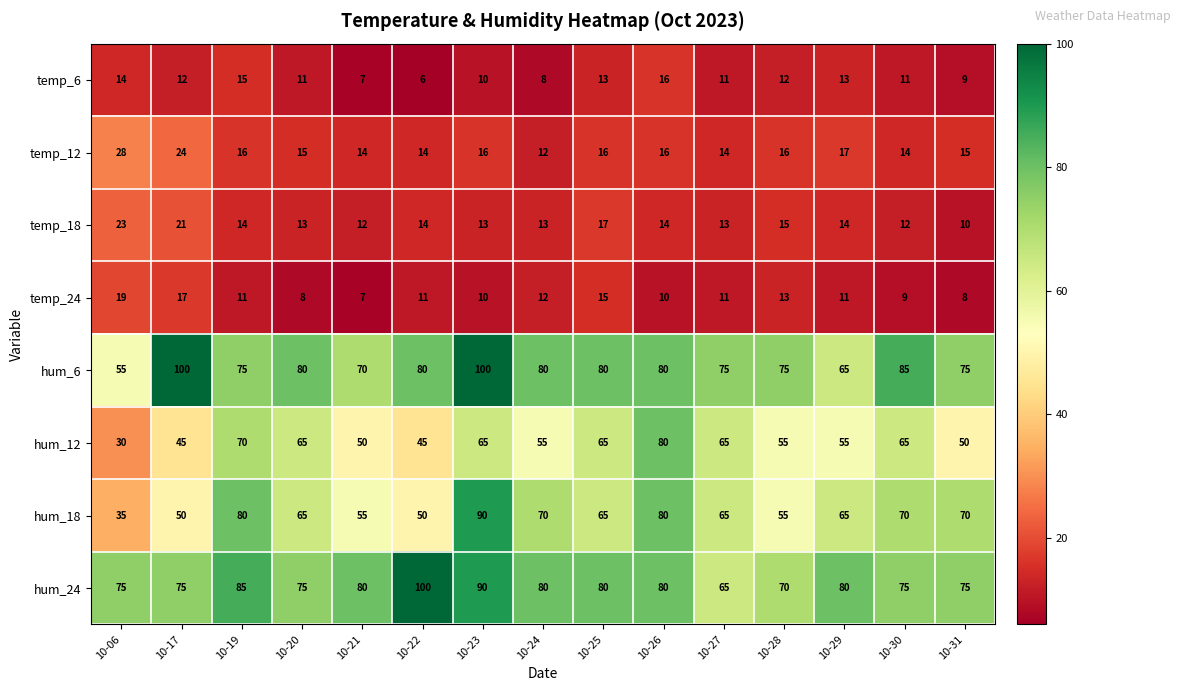

Between 10-19 and 10-25, which series saw the biggest shift?

hum_18